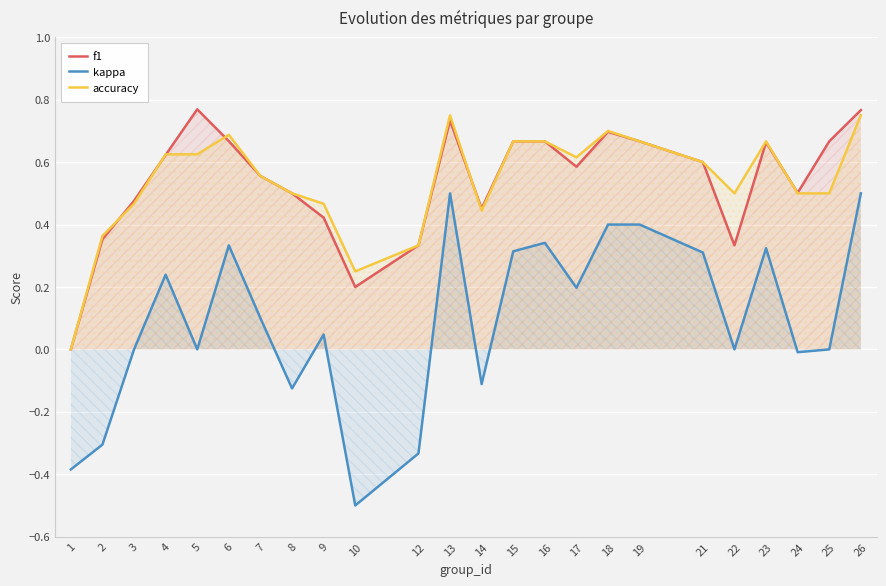

At which label does accuracy reach its minimum?

1